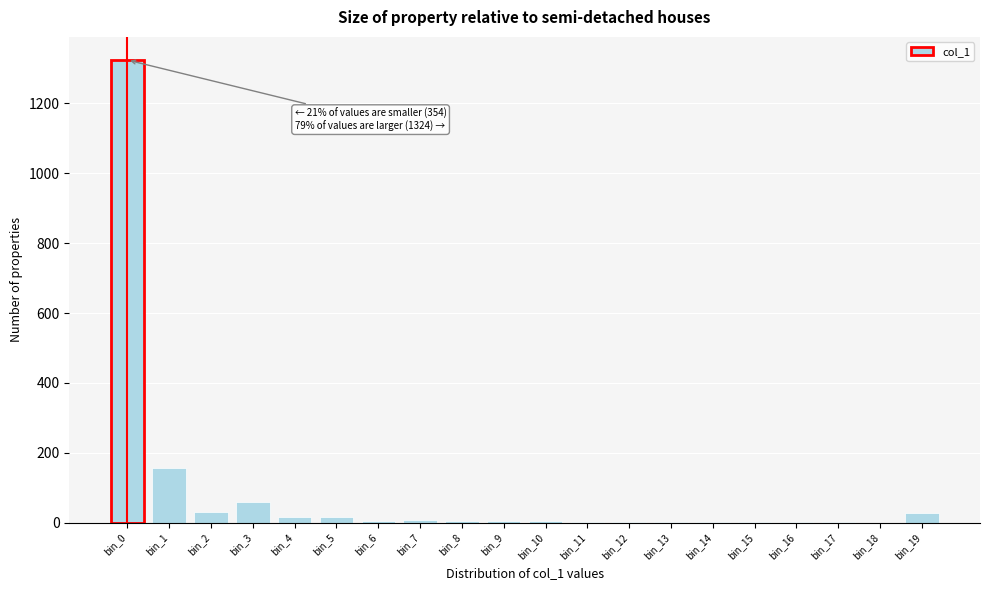

The chart shows a value of 1324 at bin_0. True or false?

True